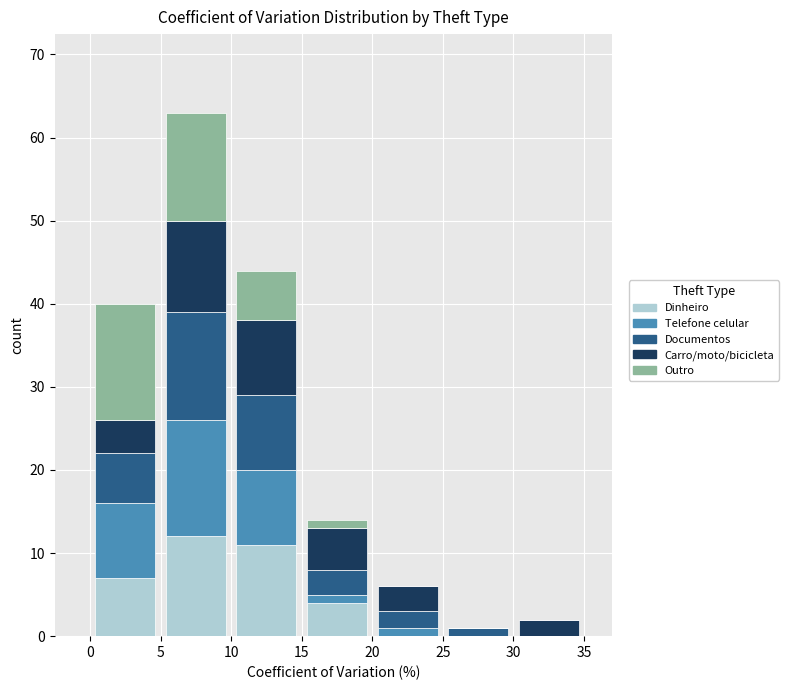

Which range on the x-axis has the tallest stacked bar (by total height)?

5 to 10